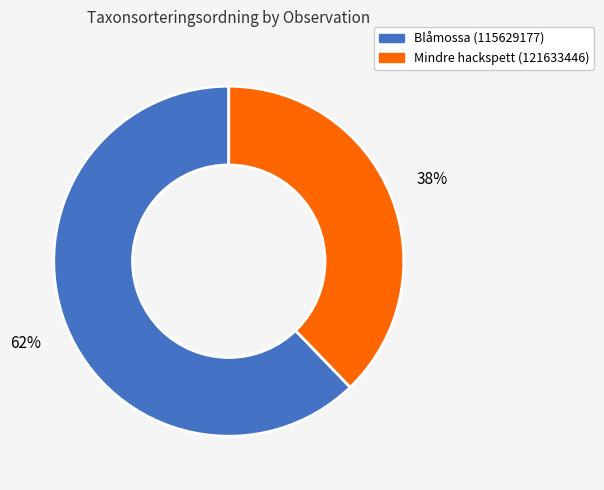

What percentage is the Mindre hackspett (121633446) slice, to the nearest percent?

38%